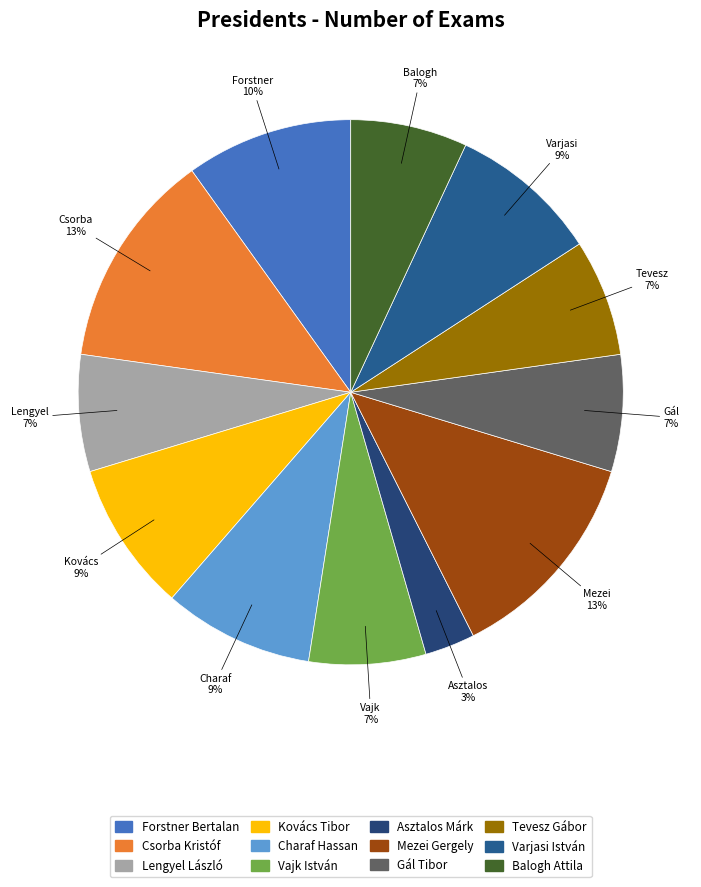

How many slices are in this pie chart?

12